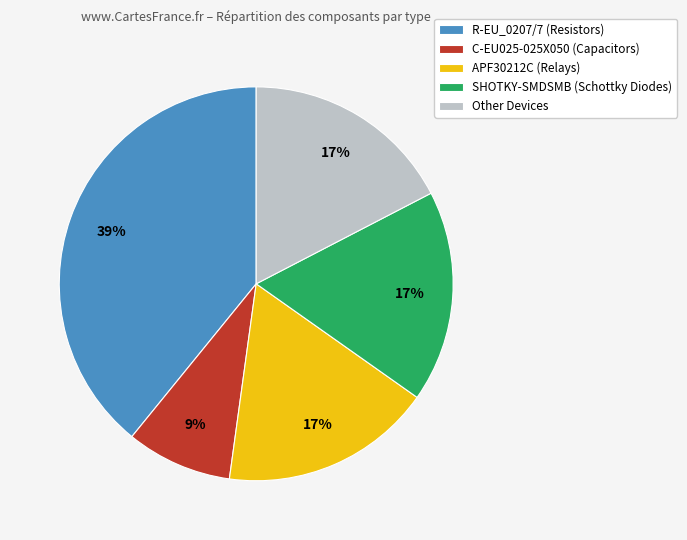

Is it true that APF30212C (Relays) is 12% of the pie?

False